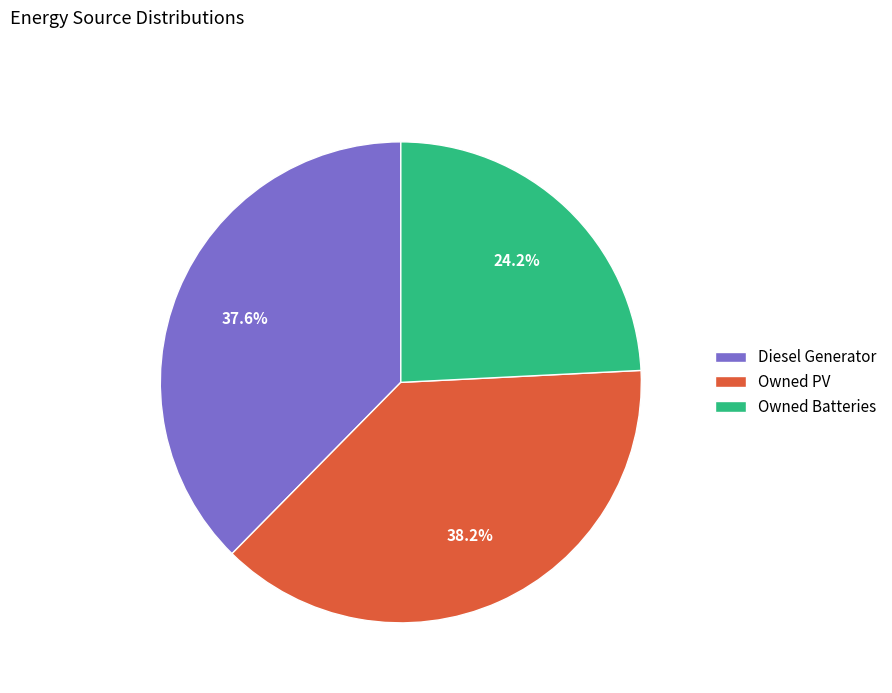

Which category has the biggest portion of the pie?

Owned PV